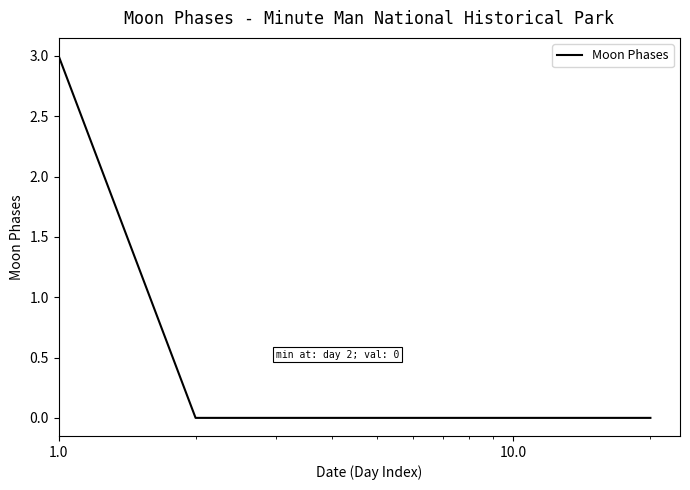

What is the greatest value displayed?

3